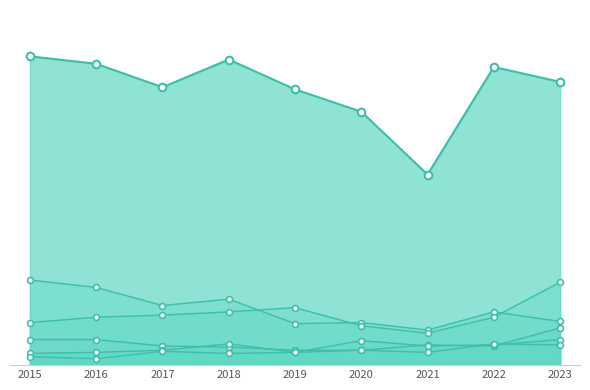

Which series contains the highest Y value?

Theft